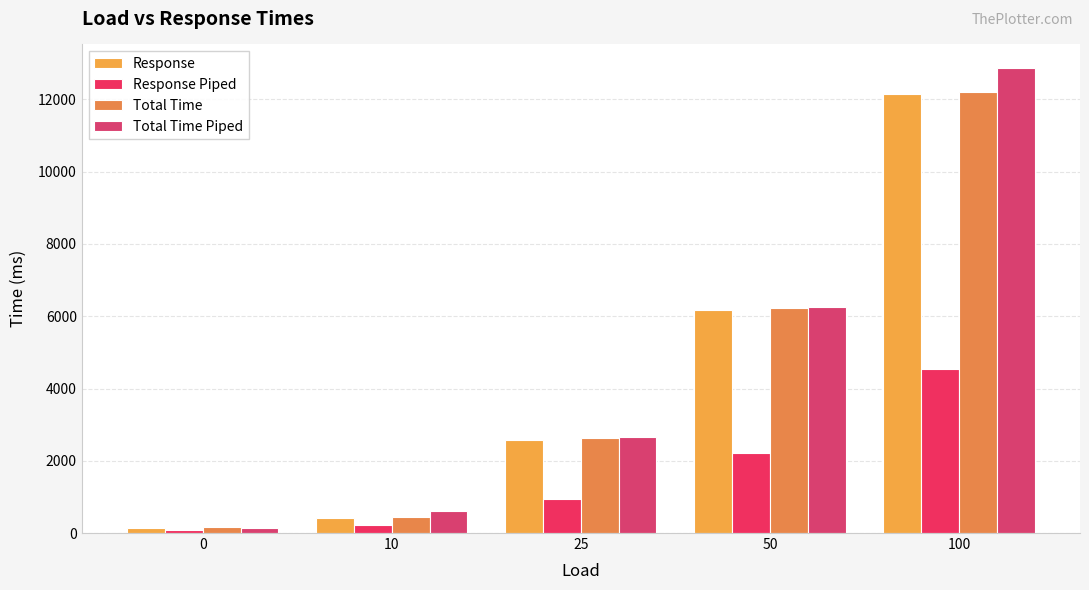

Which series has the largest range (max minus min)?

Total Time Piped